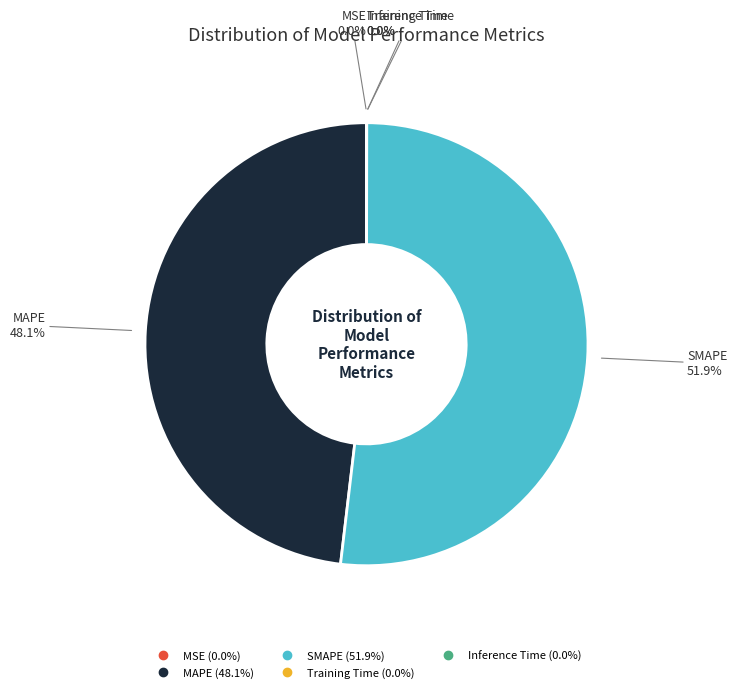

What is the majority slice?

SMAPE